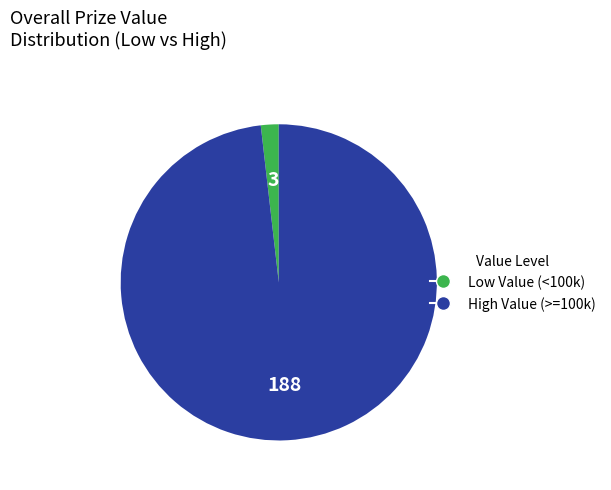

Is there a majority slice in this chart?

Yes